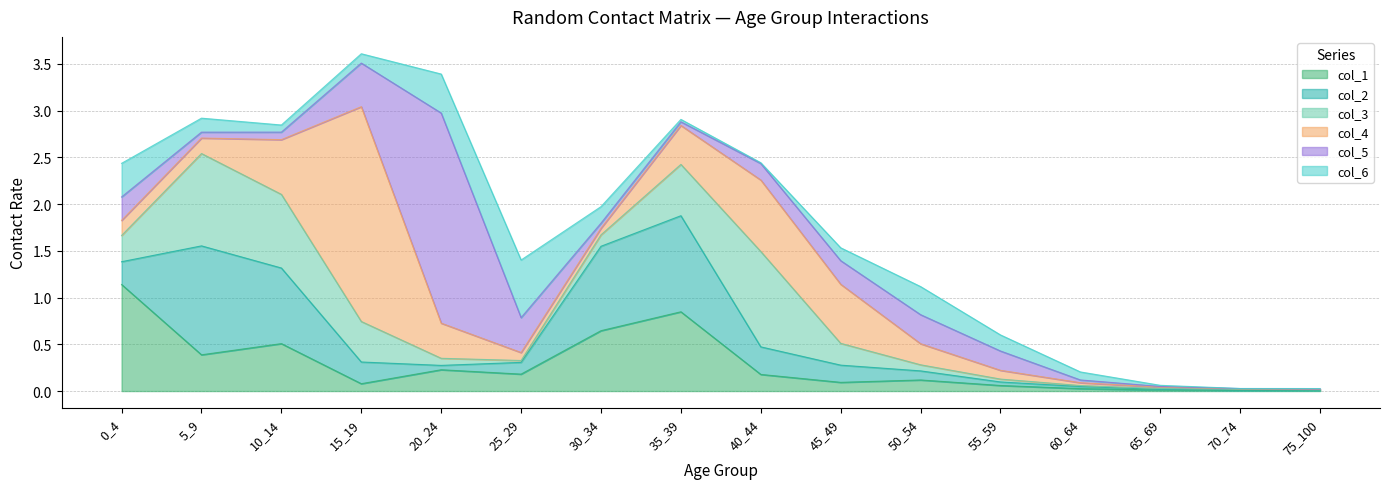

At which label is col_1 closest to 0?

75_100